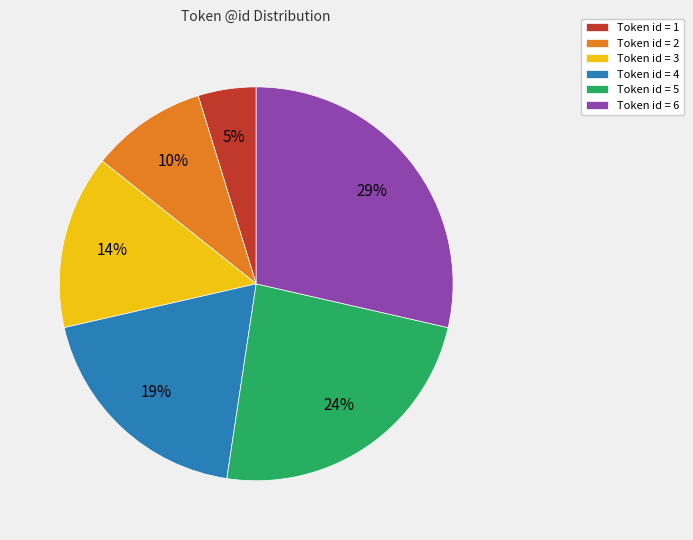

Combined, do Token id = 6 and Token id = 4 account for over 50%?

No